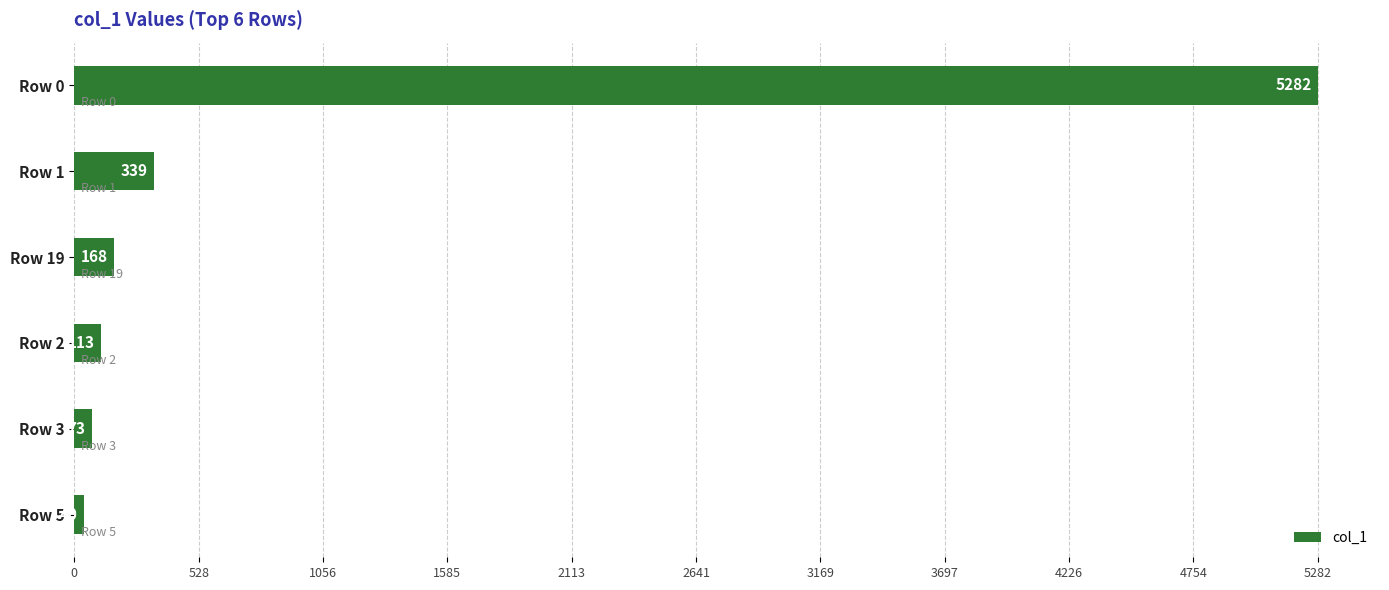

Are the bars horizontal?

Yes